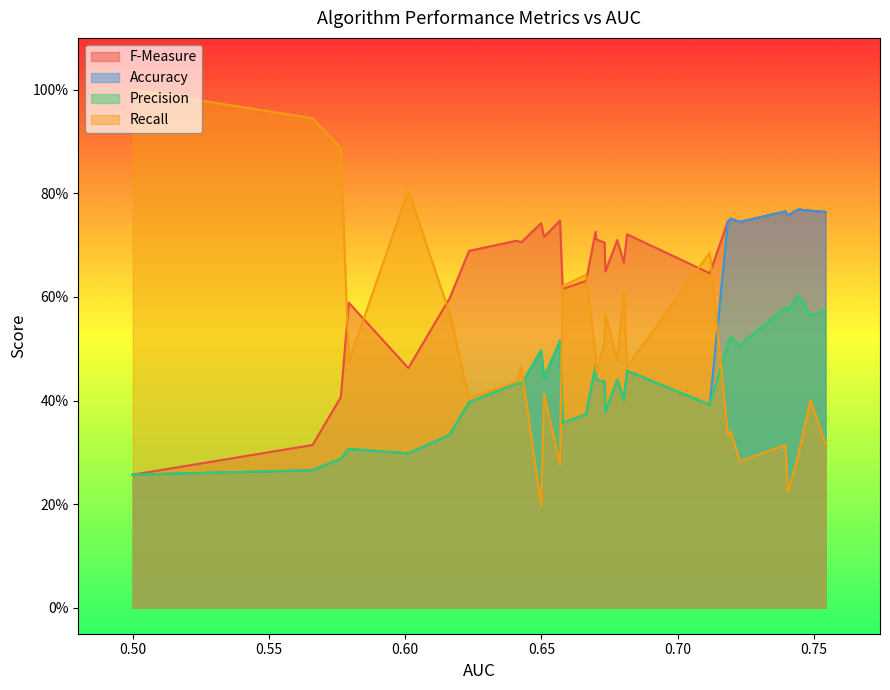

What is the value of the F-Measure point at the 12th from the left?

0.7